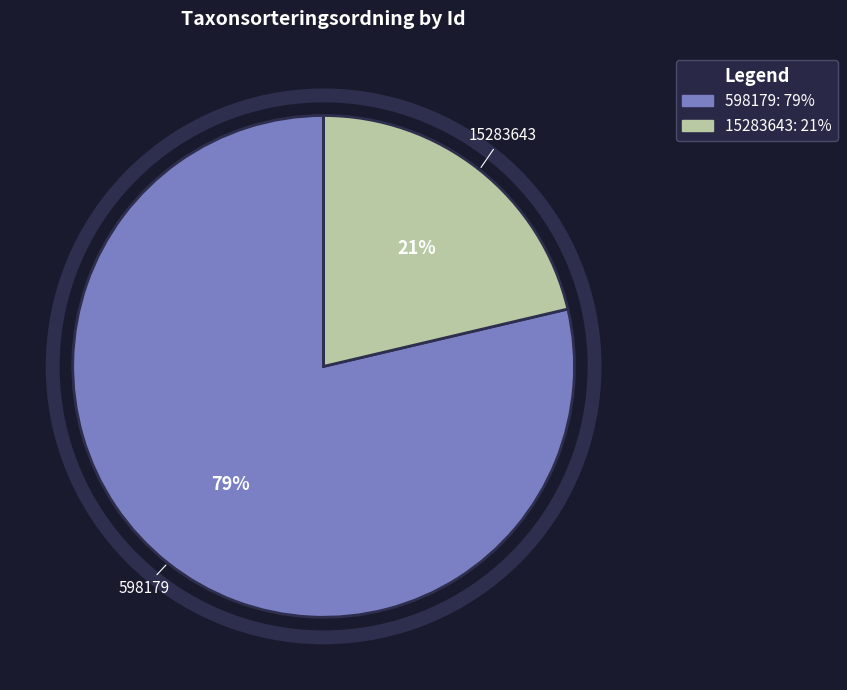

To the nearest percent, what is the average slice percentage?

50%